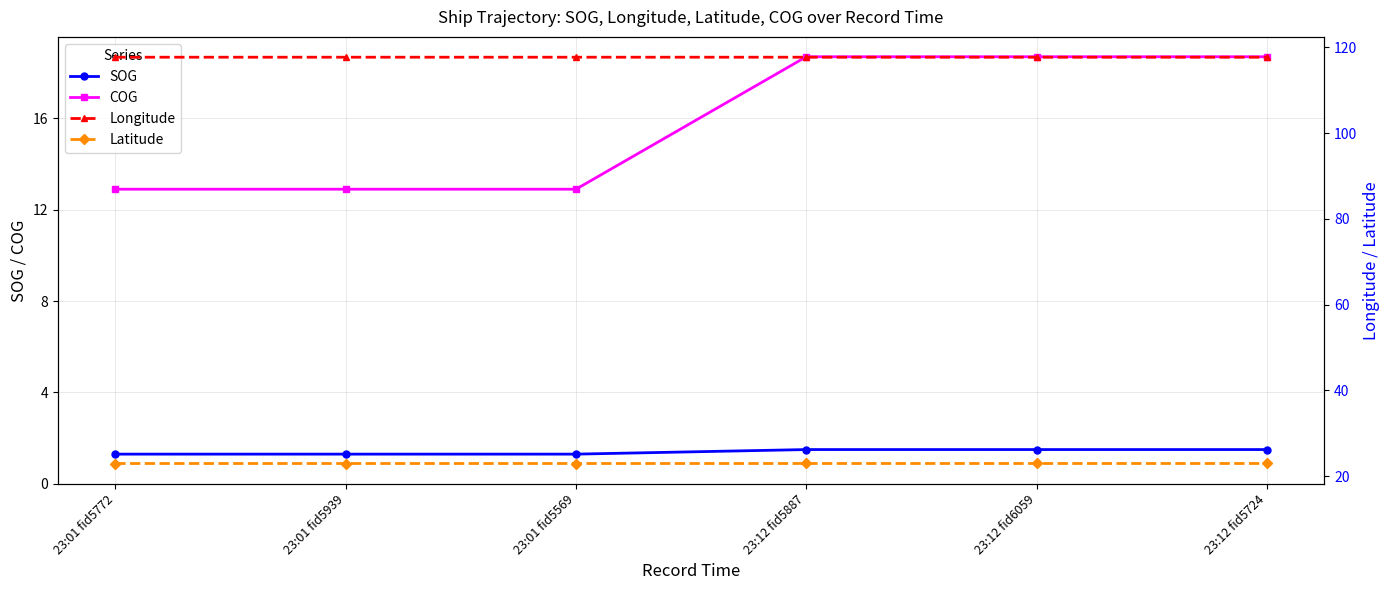

True or false: Longitude has more than 0 interior local peaks.

False